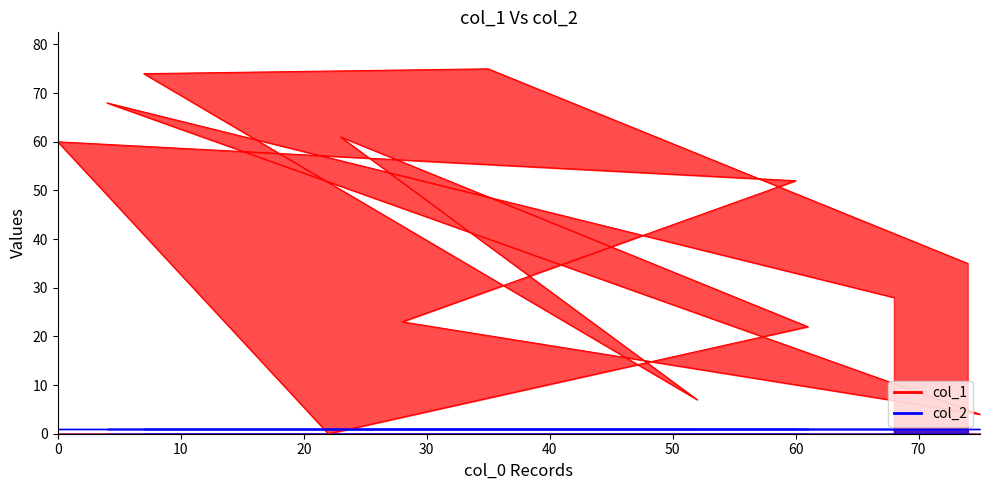

Rank the categories by value from lowest to highest.

22, 75, 52, 61, 28, 68, 74, 60, 0, 23, 4, 7, 35